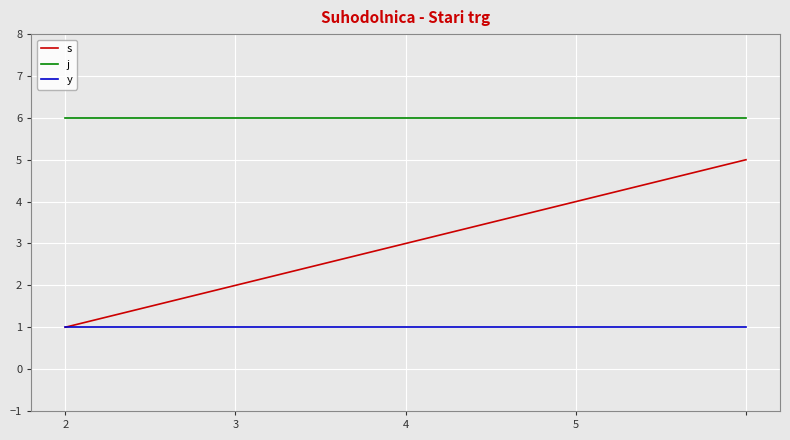

Which series has the largest range (max minus min)?

s